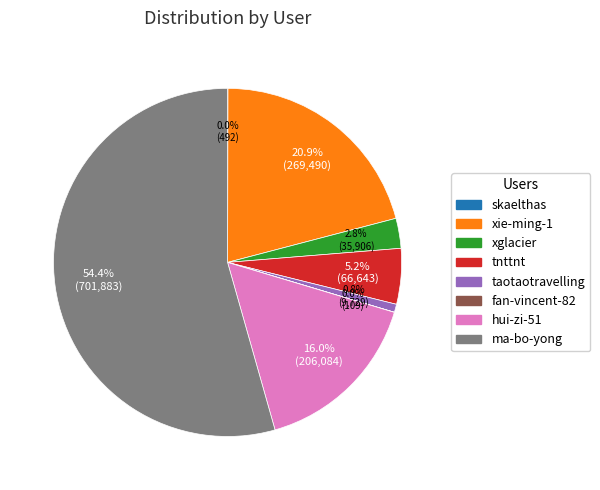

What portion of the pie excludes hui-zi-51?

84.0%